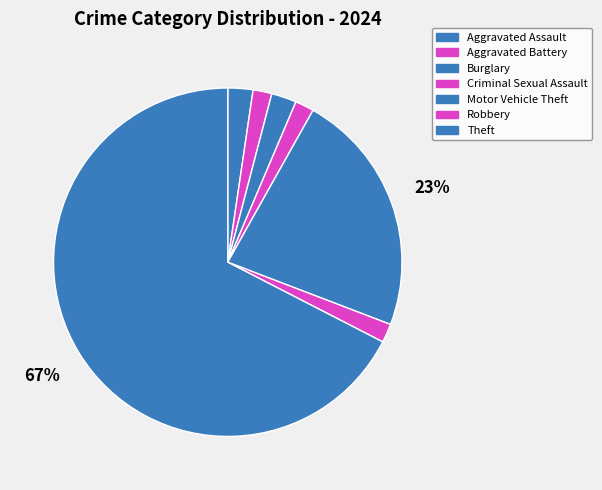

To the nearest percent, what is the average slice percentage?

14%